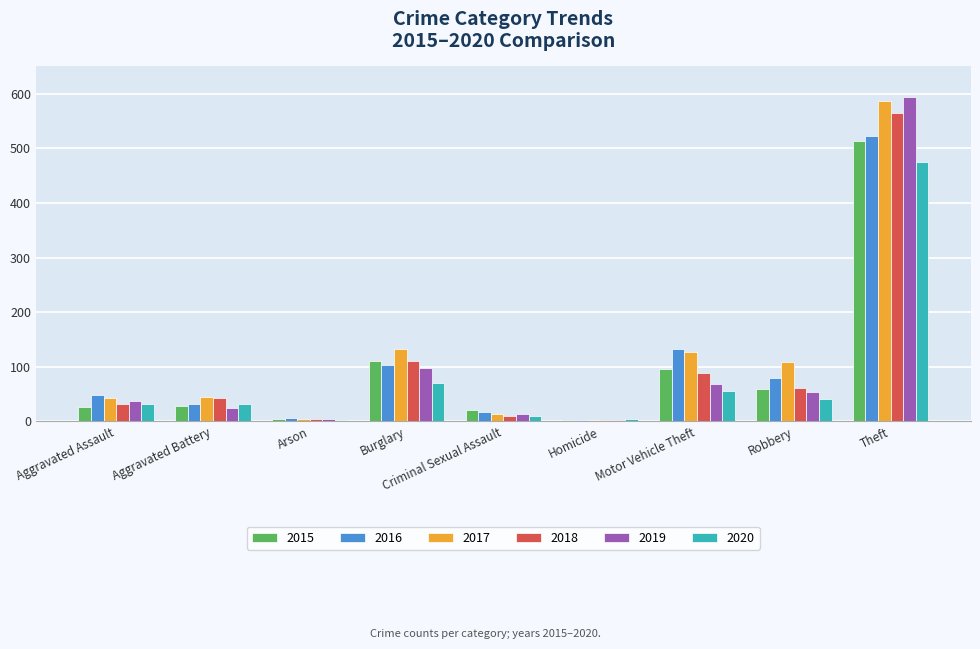

At how many categories does at least one series exceed 305?

1